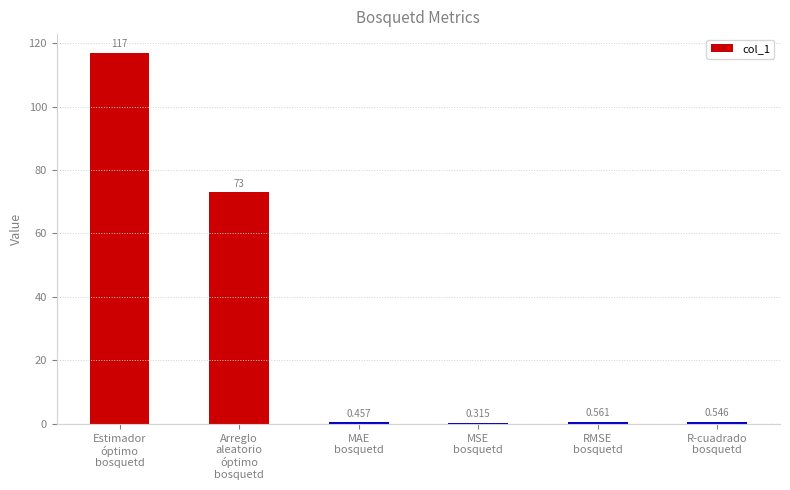

What is the change in value from Arreglo
aleatorio
óptimo
bosquetd to MAE
bosquetd?

-72.5